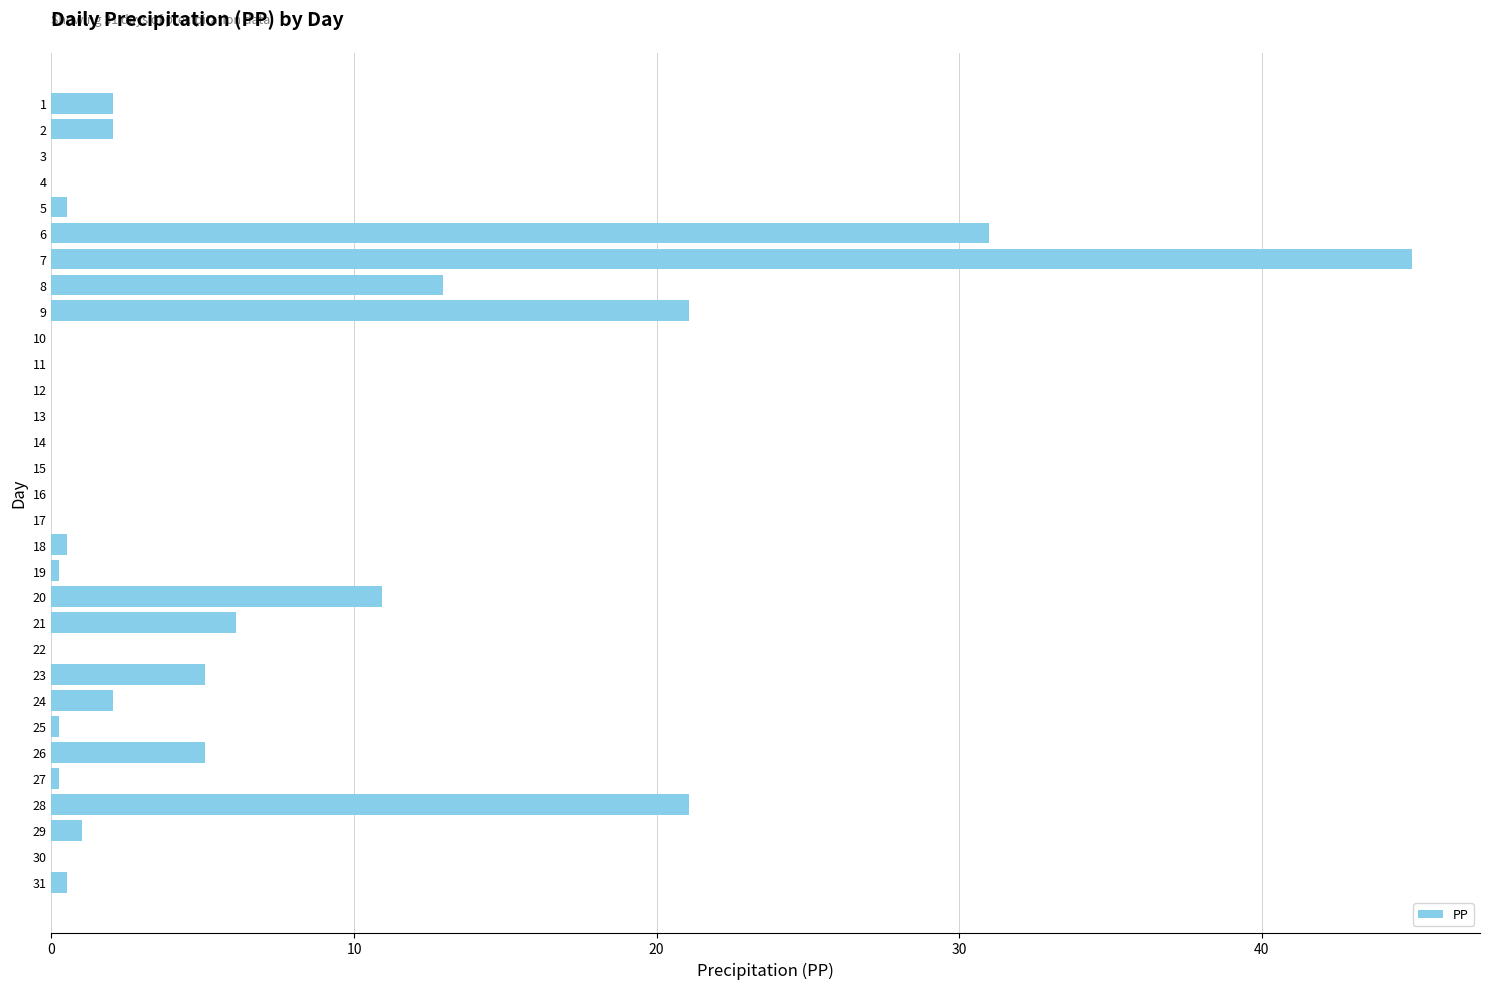

What is the greatest value displayed?

45.0